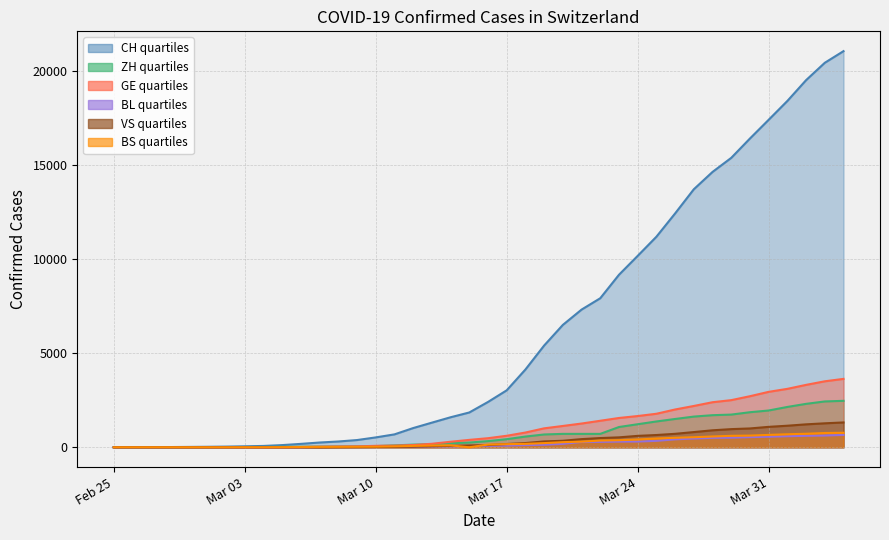

Reading right to left, list all the values displayed in this chart.

CH: 21036	20418	19496	18392	17391	16397	15369	14622	13702	12418	11181	10165	9161	7915	7311	6498	5403	4130	3025	2407	1848	1594	1308	1020	685	524	384	307	253	181	116	71	52	36	26	19	12	6	2	1
GE: 3632	3504	3314	3103	2944	2712	2503	2393	2194	2007	1780	1659	1556	1408	1261	1132	1006	783	611	482	393	294	186	119	88	77	48	39	30	18	13	9	9	7	7	5	3	1	1	0
ZH: 2467	2434	2306	2142	1953	1862	1736	1704	1630	1503	1371	1224	1076	712	712	712	680	569	430	327	251	219	164	141	102	63	50	41	35	30	24	16	14	11	7	6	2	2	0	0
BL: 656	625	610	588	561	539	511	502	466	422	341	306	302	289	282	184	134	116	89	76	54	47	42	26	26	22	20	19	15	6	6	2	2	2	2	2	1	0	0	0
BS: 771	758	718	691	657	621	609	573	534	505	466	414	376	358	299	272	222	182	165	144	0	100	92	73	49	33	28	24	21	15	8	3	3	1	1	1	1	1	0	0
VS: 1319	1273	1218	1145	1085	1000	964	902	808	715	651	606	527	490	433	346	311	225	173	116	98	76	53	30	22	17	12	7	0	6	5	4	3	3	2	1	1	0	0	0